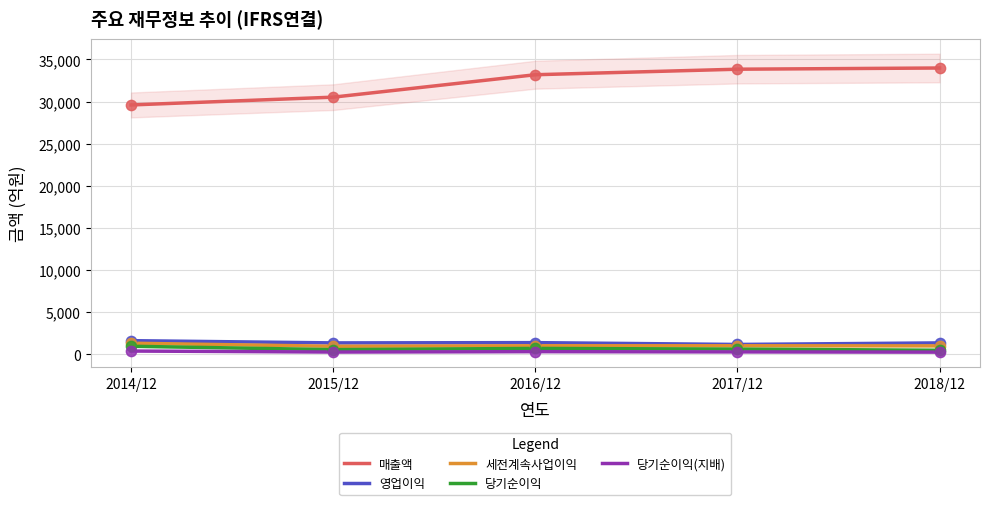

Which series reaches the maximum Y coordinate?

매출액